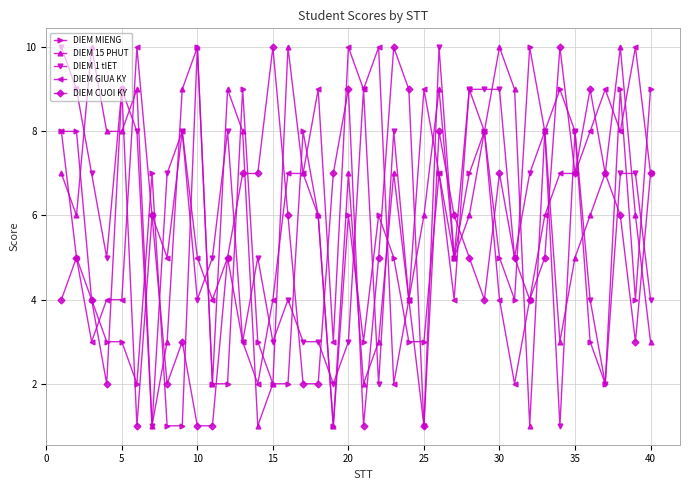

What is the value of the DIEM 15 PHUT point at the 18th from the left?

6